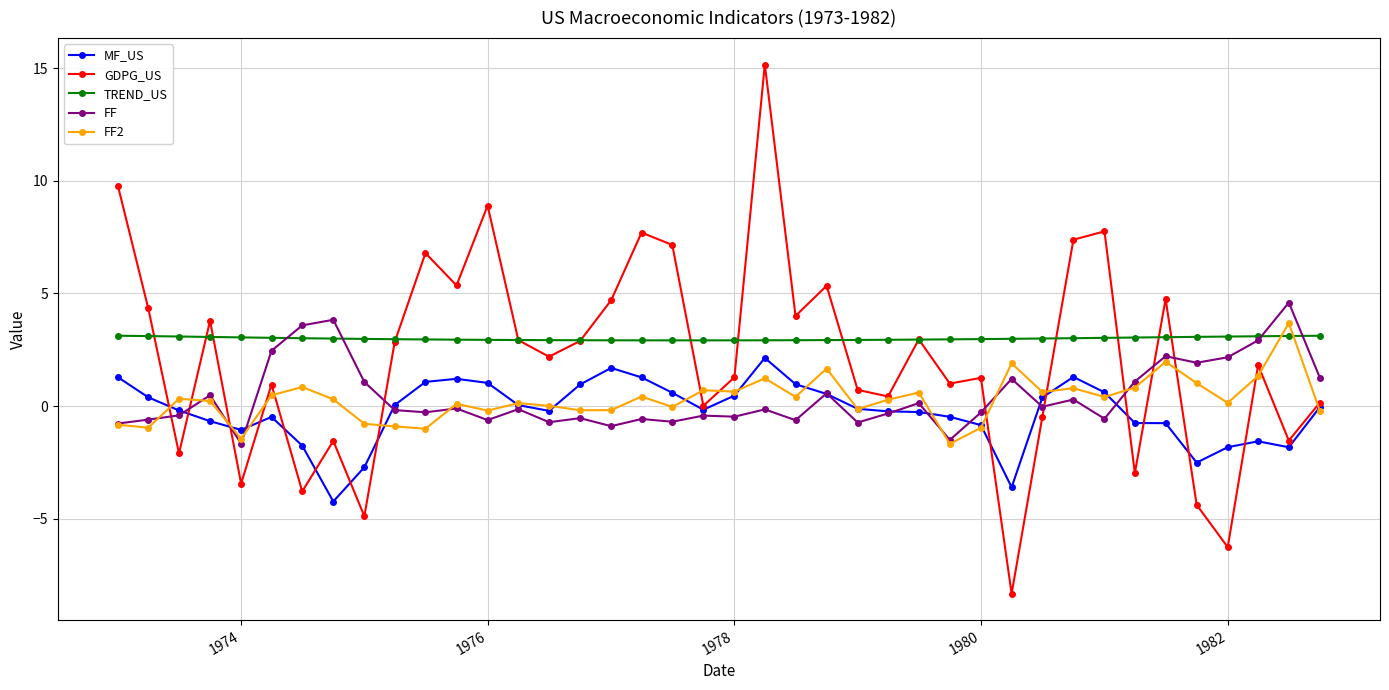

True or false: MF_US and TREND_US cross at least once.

False